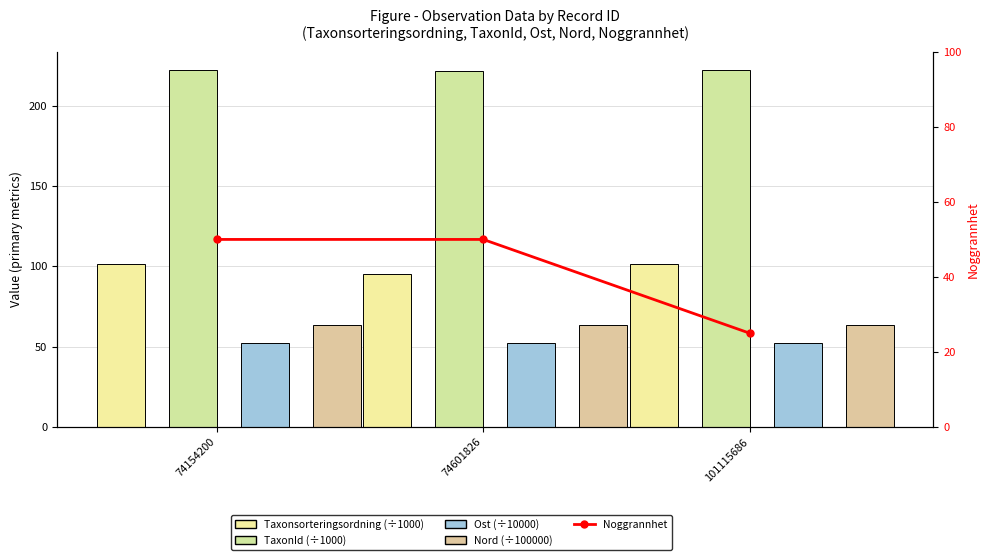

The value of Nord (÷100000) at 101115686 is 63.5. True or false?

True